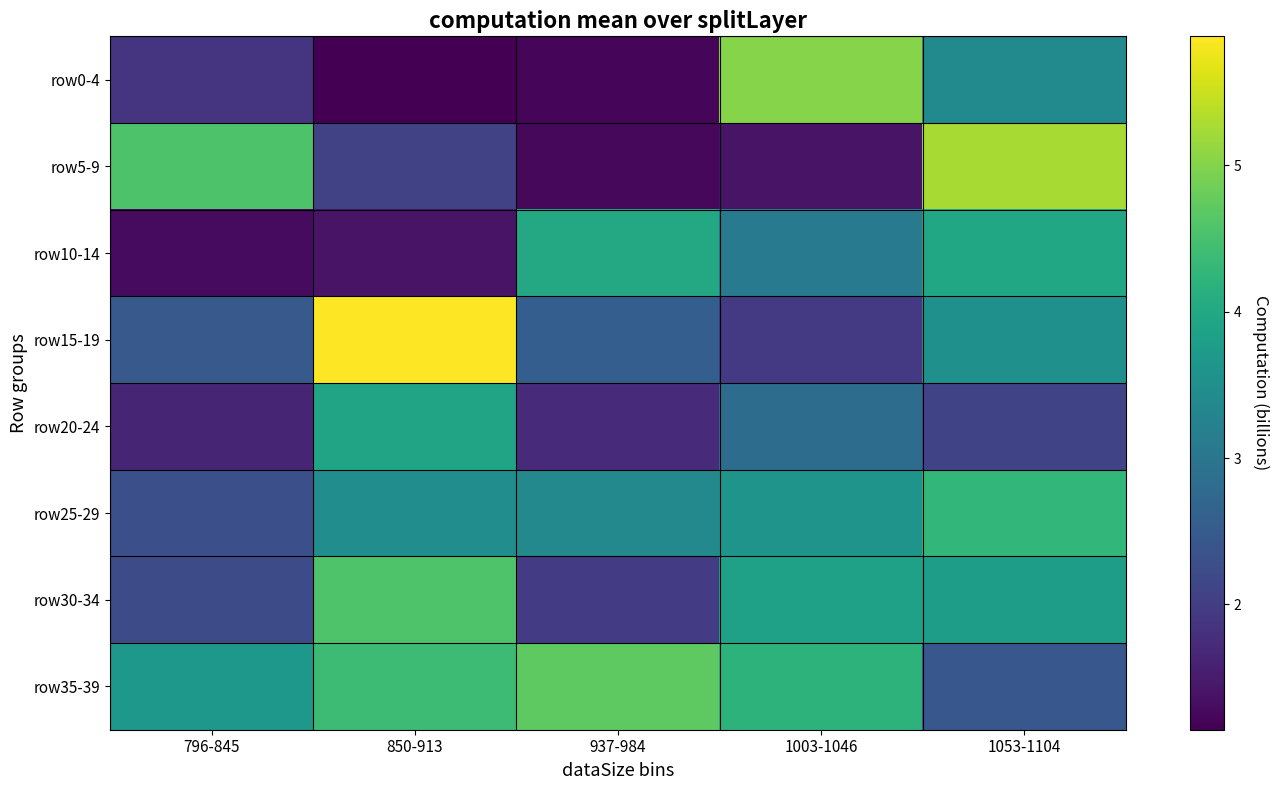

At which category is the sum across all series the highest?

1053-1104